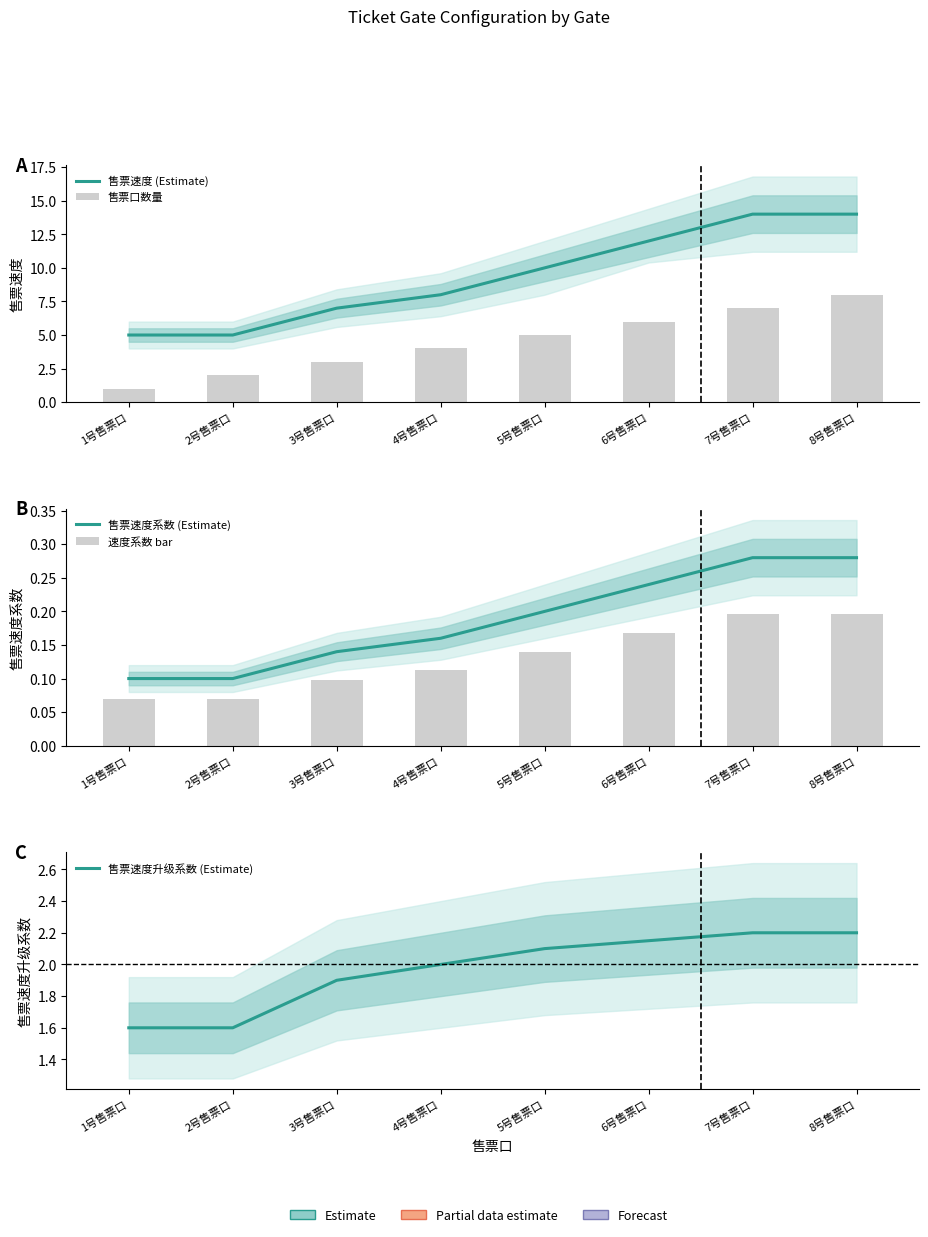

Rank the categories by 速度系数 bar value from highest to lowest.

7号售票口, 8号售票口, 6号售票口, 5号售票口, 4号售票口, 3号售票口, 1号售票口, 2号售票口